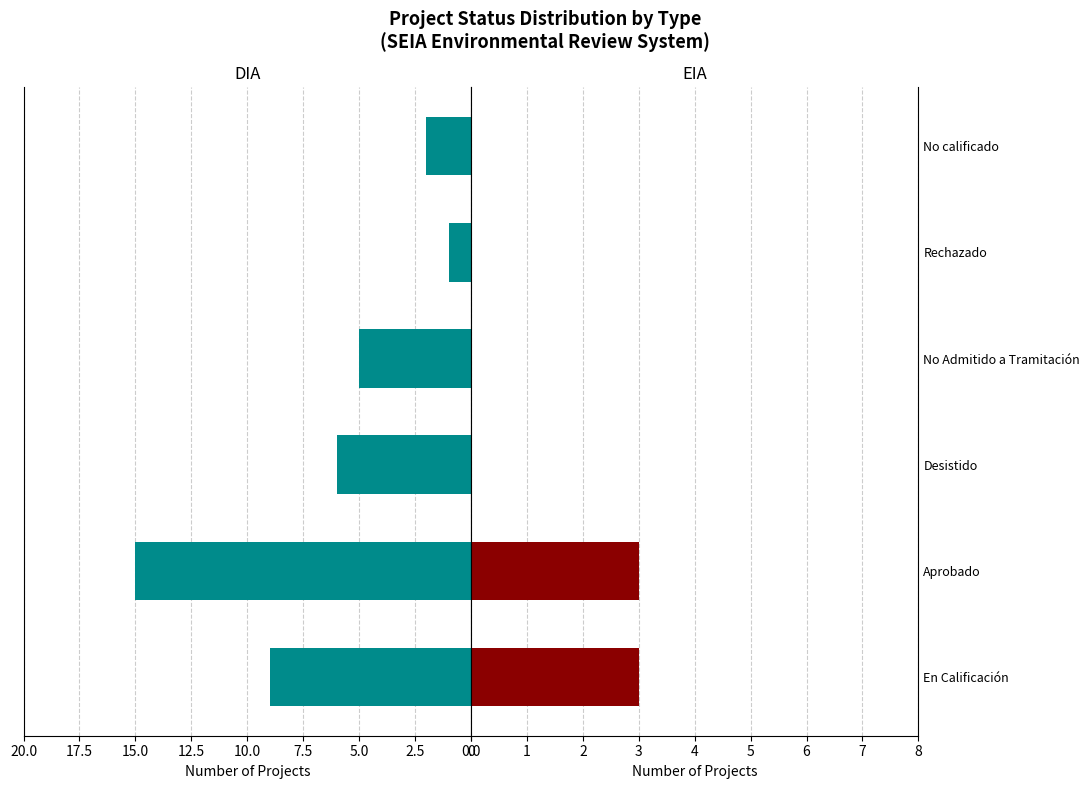

What is the greatest value displayed?

15